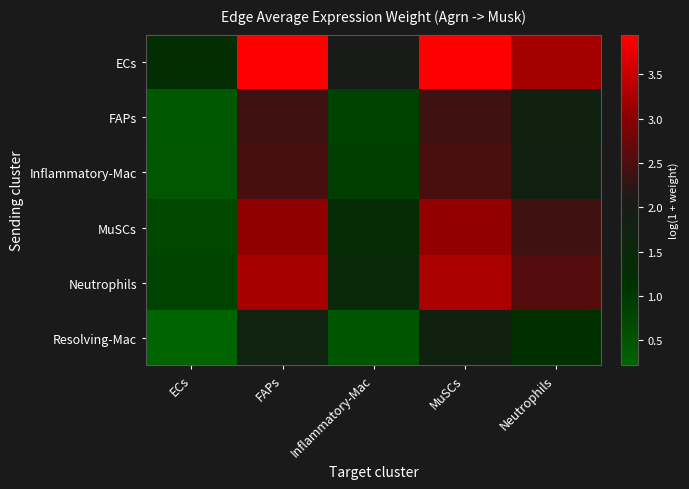

At which category is the sum across all series the highest?

MuSCs